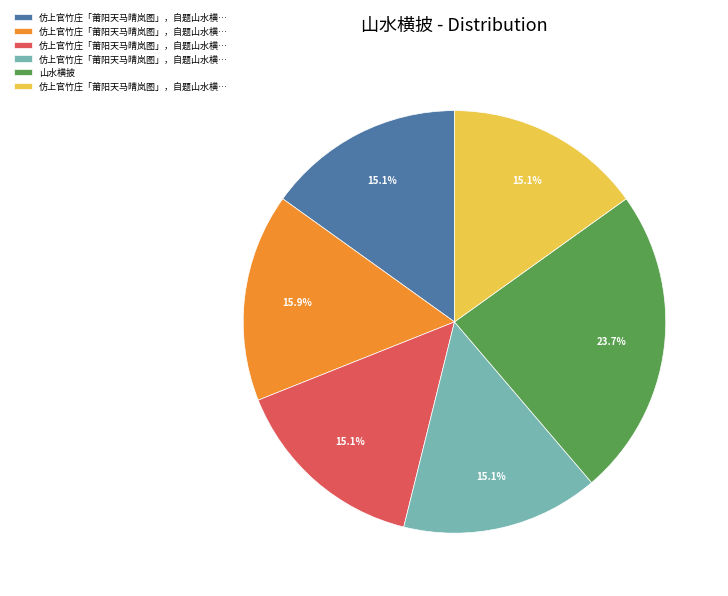

Is there any slice that represents more than half of the pie?

No